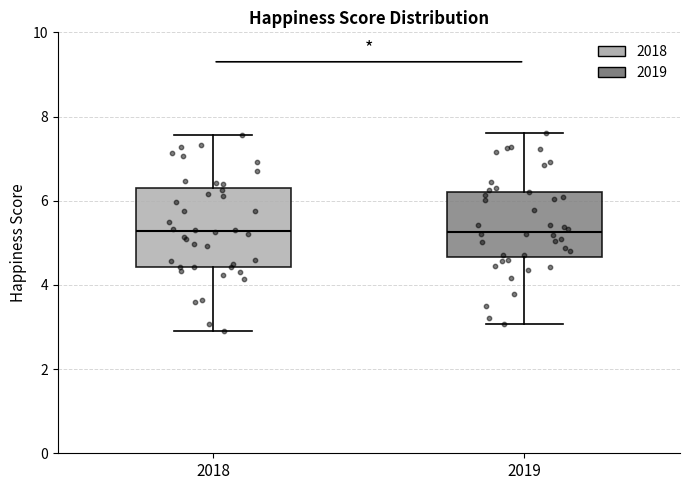

Which box is the tallest, from its lower edge to its upper edge?

2018